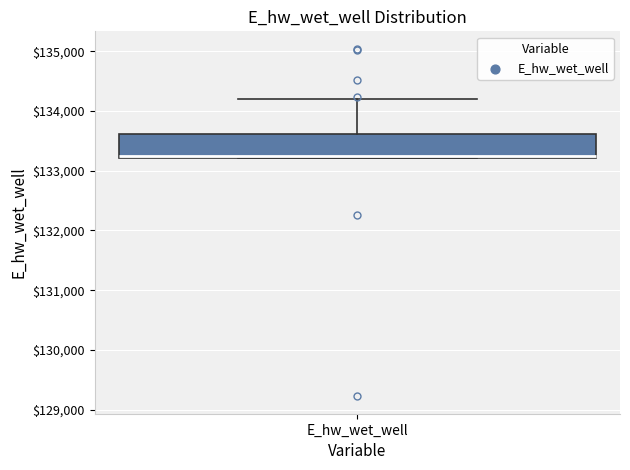

Read this box plot against the y-axis: the position of the median line, the range covered by the box, and the ends of both whiskers. The values are not printed on the chart, so give them approximately, as read against the axis.

median 133200, box 133200 to 133600, whiskers 133200 to 134200